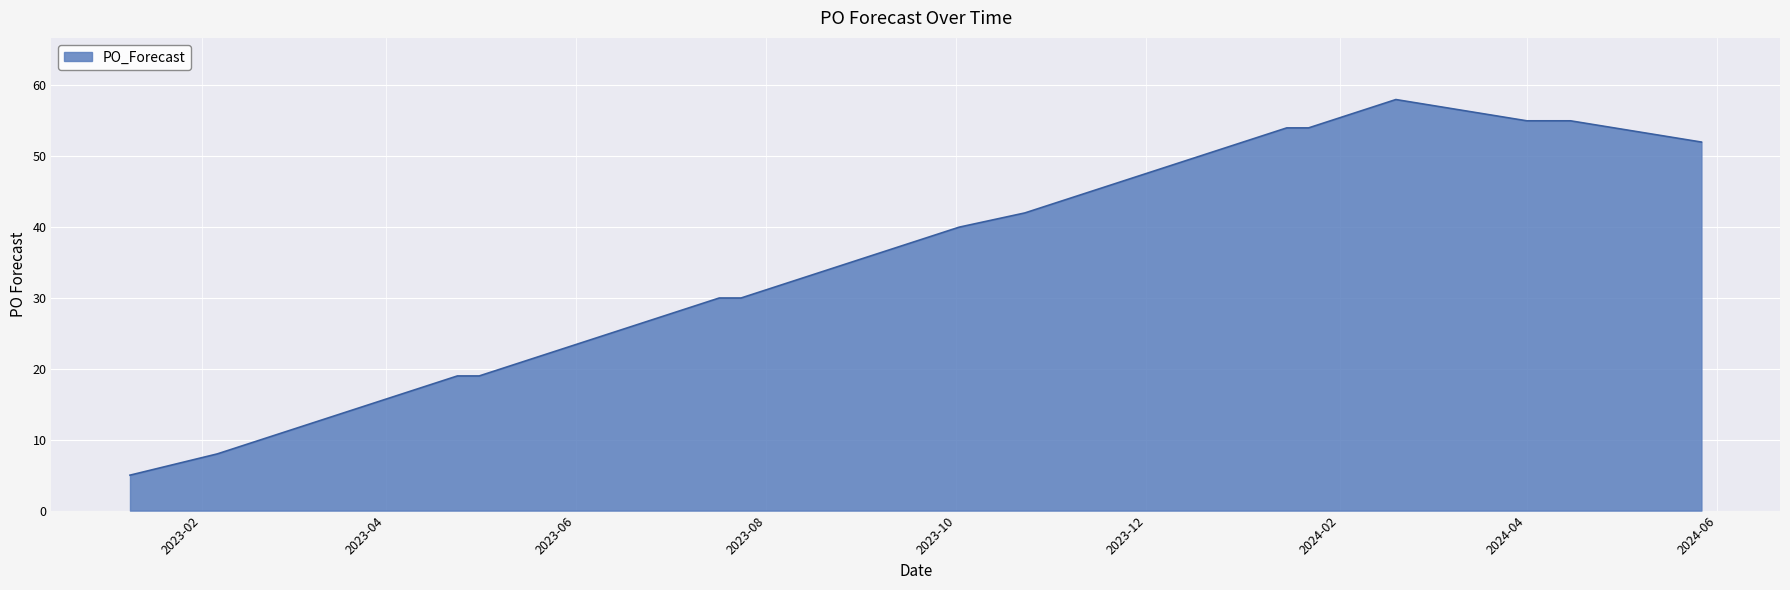

What is the smallest value displayed?

5